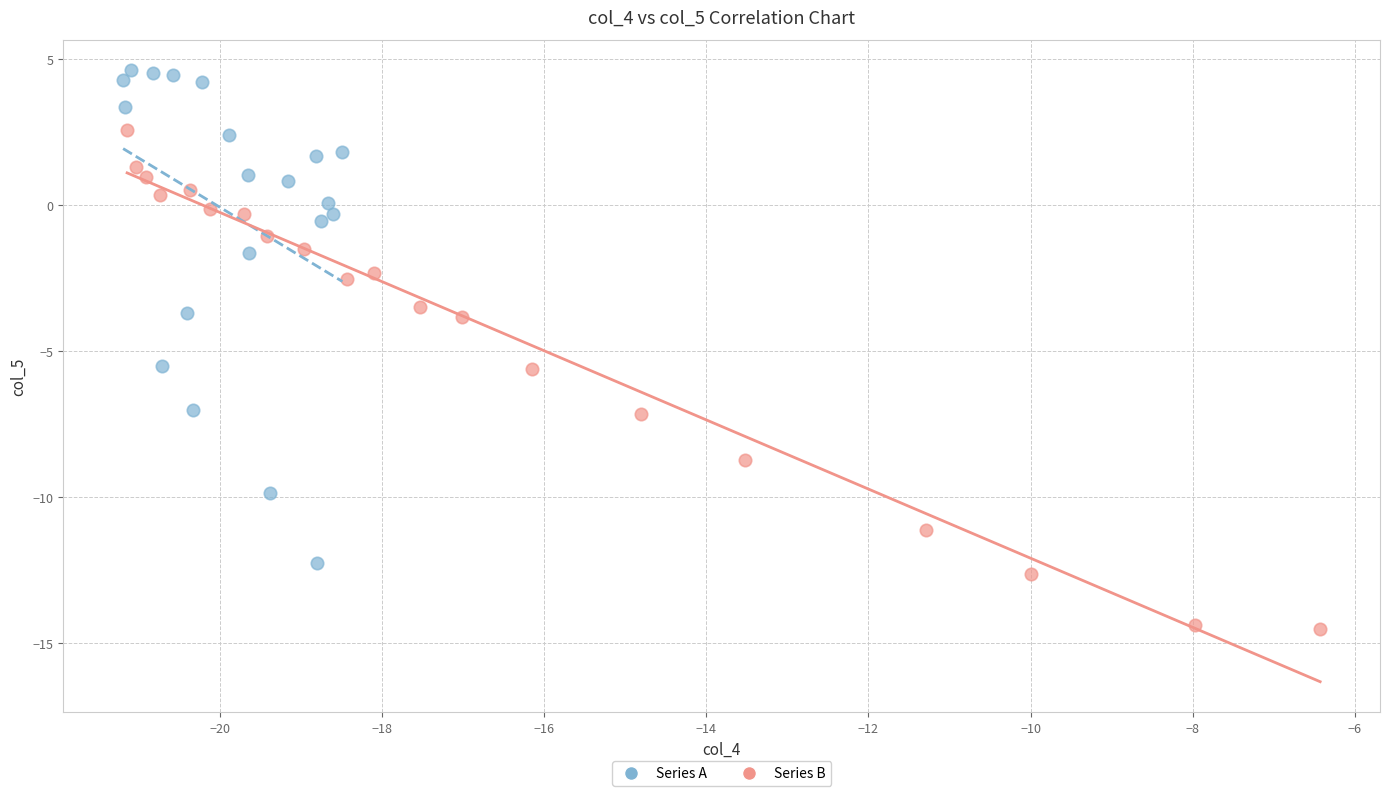

Which series contains the lowest Y value?

Series B